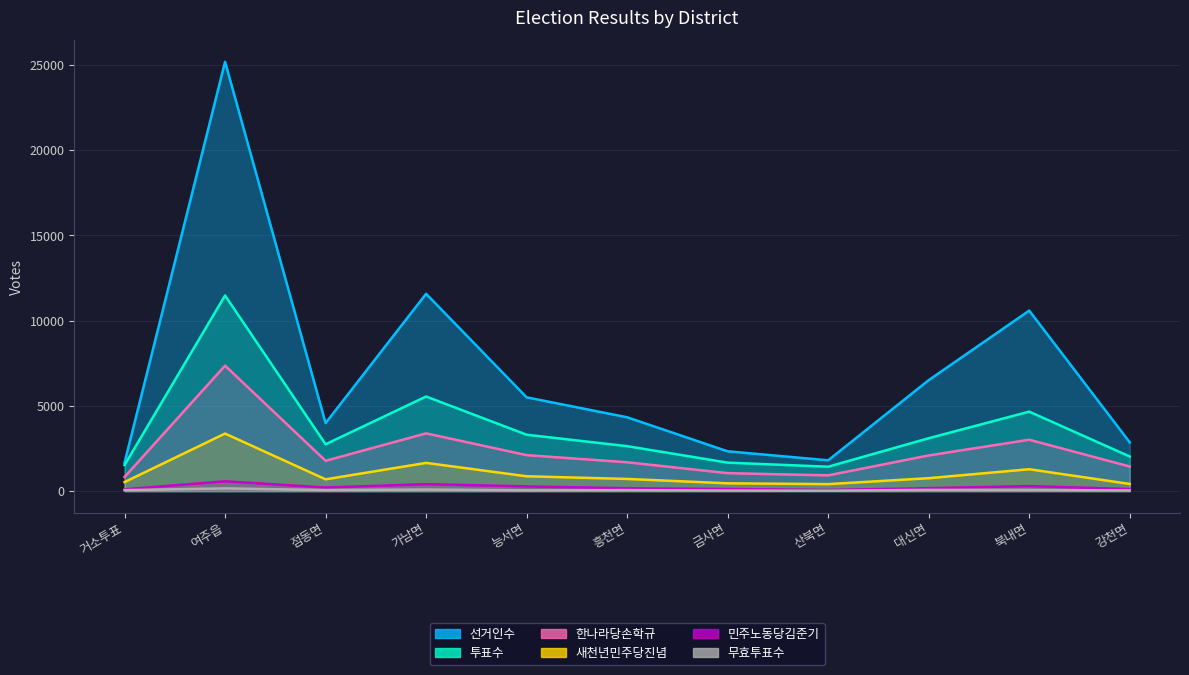

At which label does 선거인수 reach its peak?

여주읍